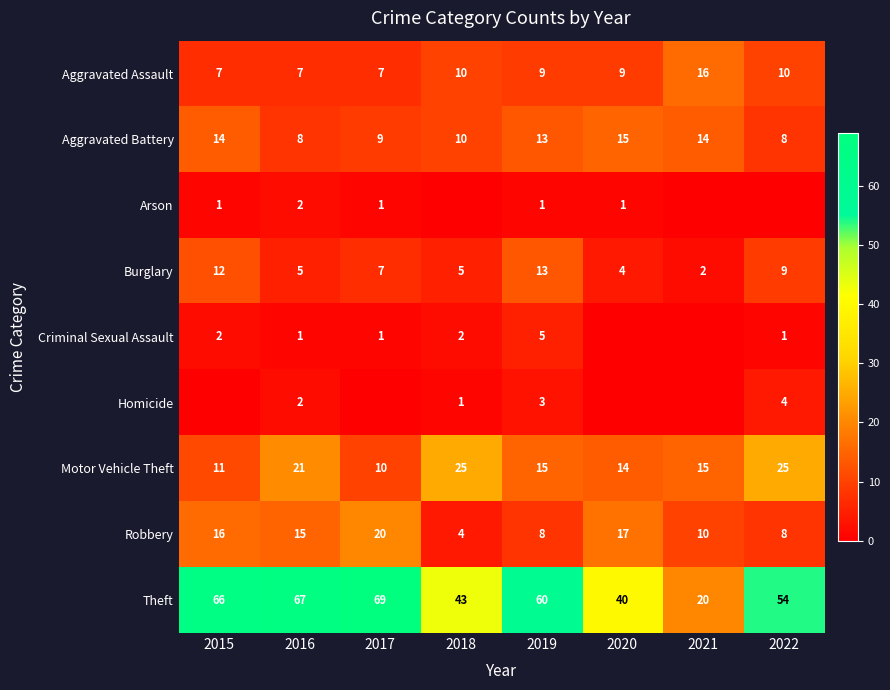

The value of Aggravated Assault at 2015 is 3. True or false?

False